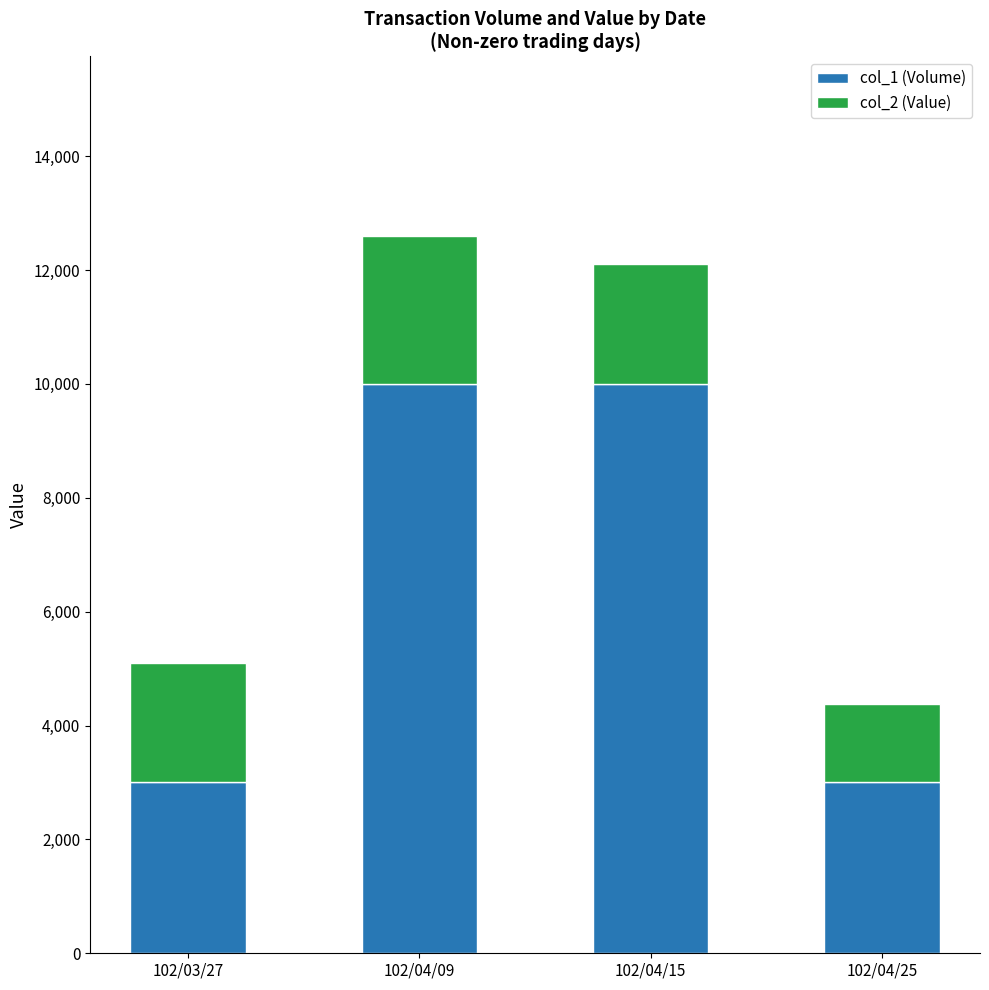

What is the approximate value of col_1 (Volume) at 102/04/15, to the nearest 10?

10000